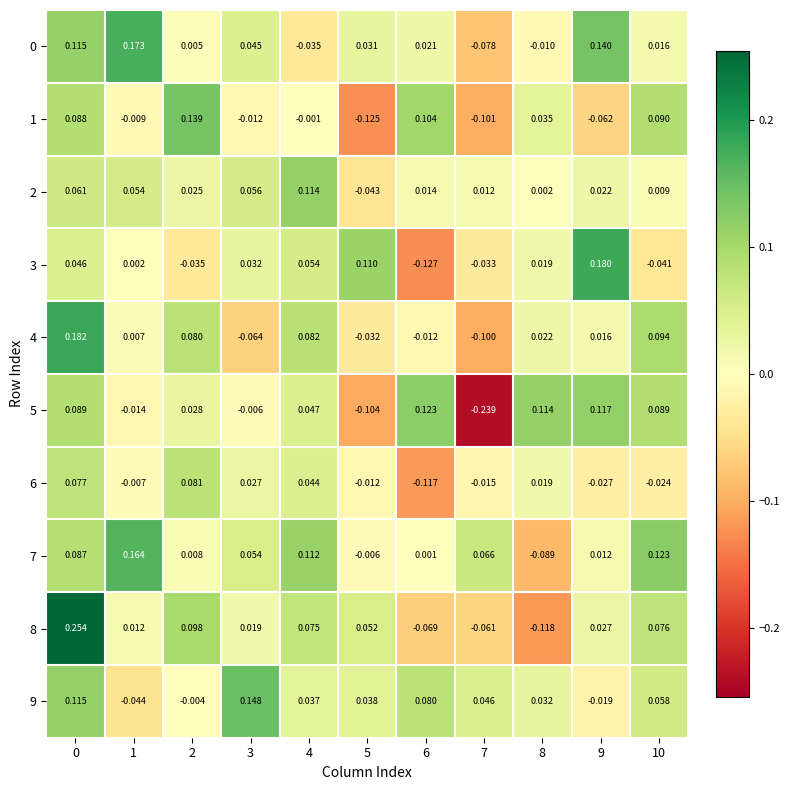

Is the value of 9 at 3 greater than the value of 1 at 1?

Yes